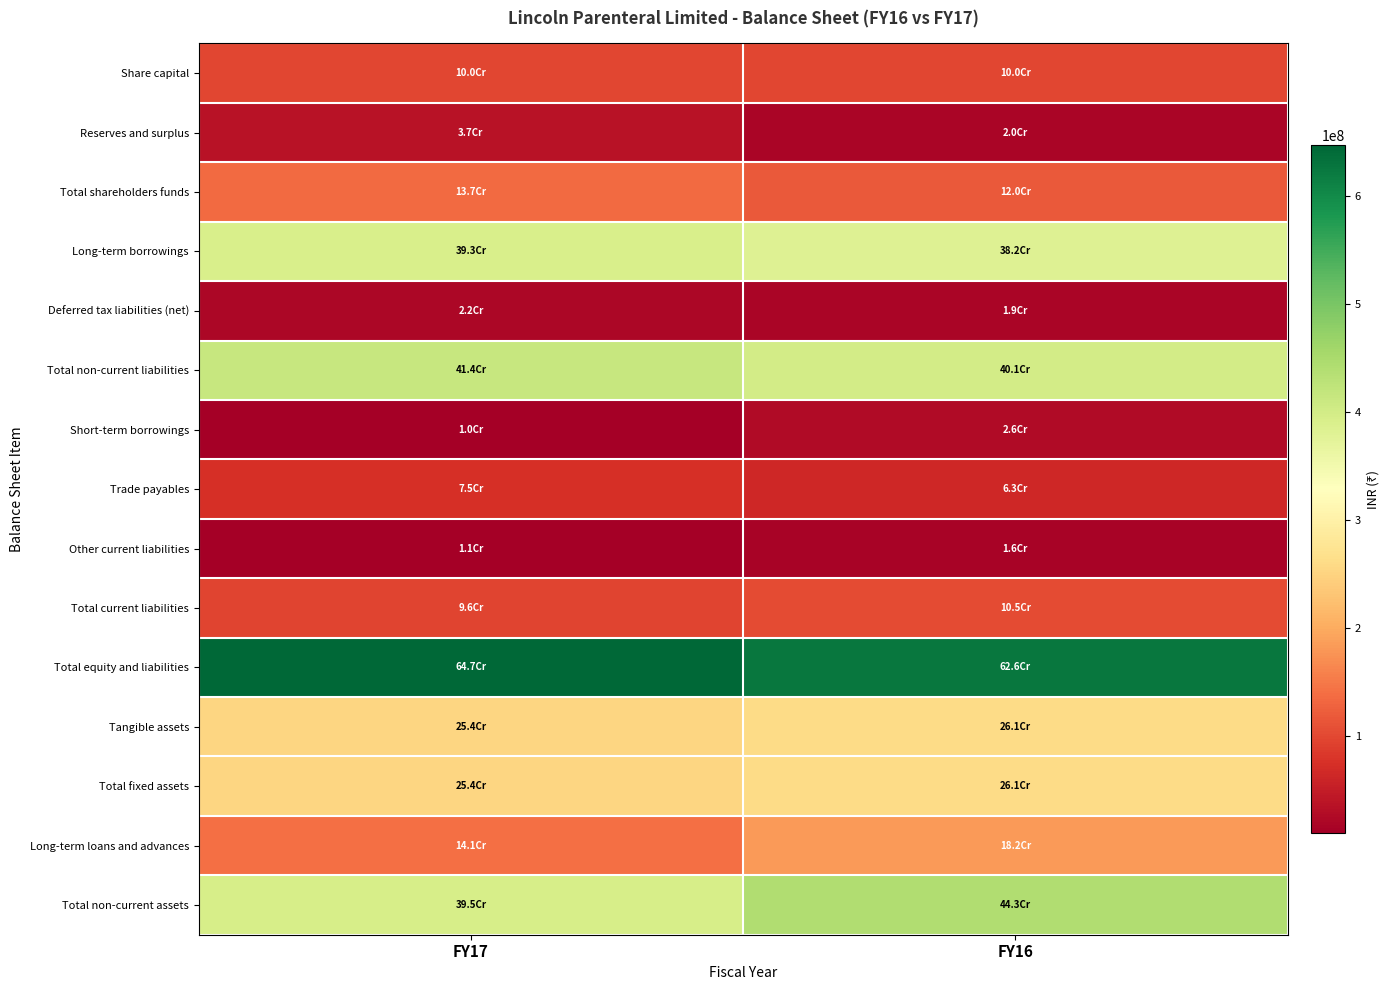

What is the difference between the highest and lowest values at FY17?

636913937